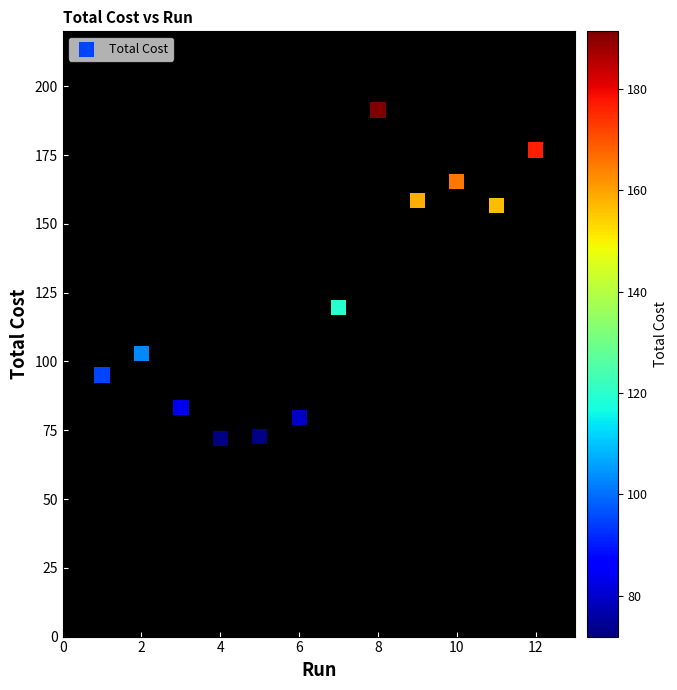

What is the range of X values (max minus min)?

11.0